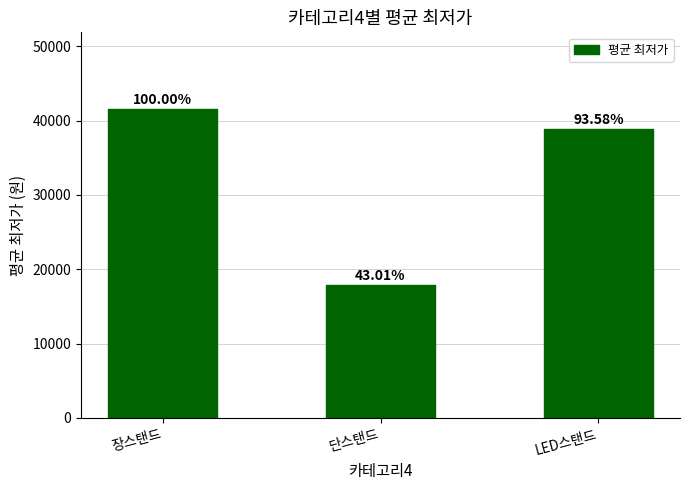

How many bars are there in total?

3